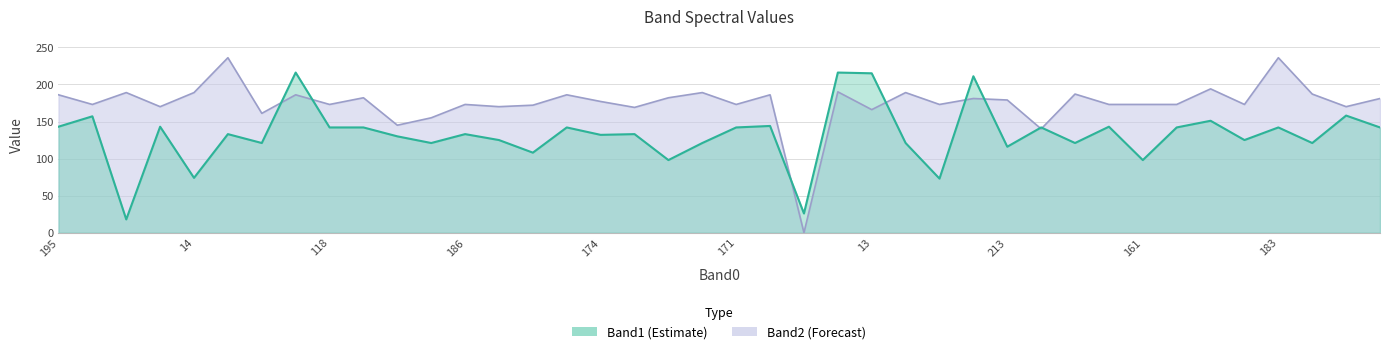

True or false: Band1 has more than 0 interior local peaks.

True